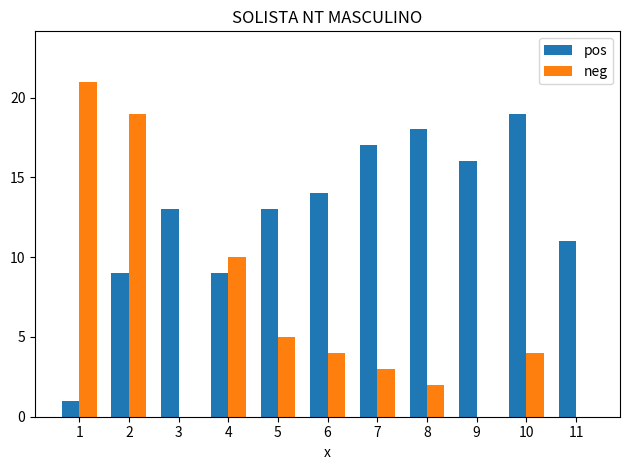

The value of neg at 4 is 16. True or false?

False